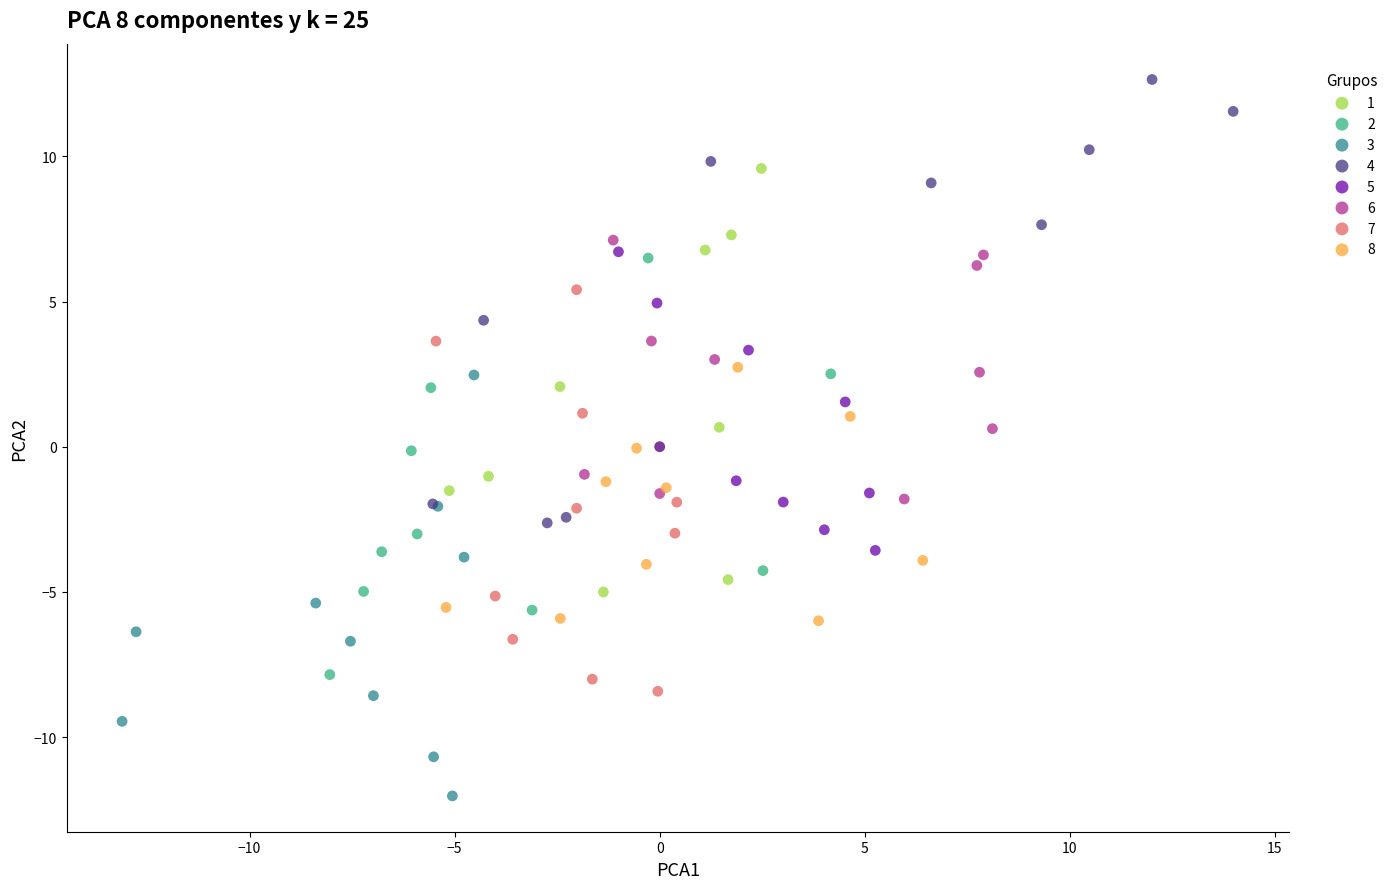

Which series contains the highest Y value?

4